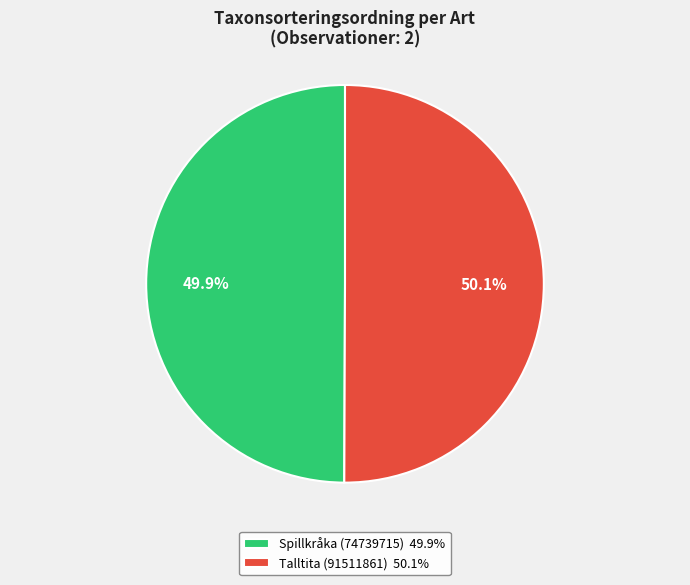

To the nearest percent, what is the average slice percentage?

50%